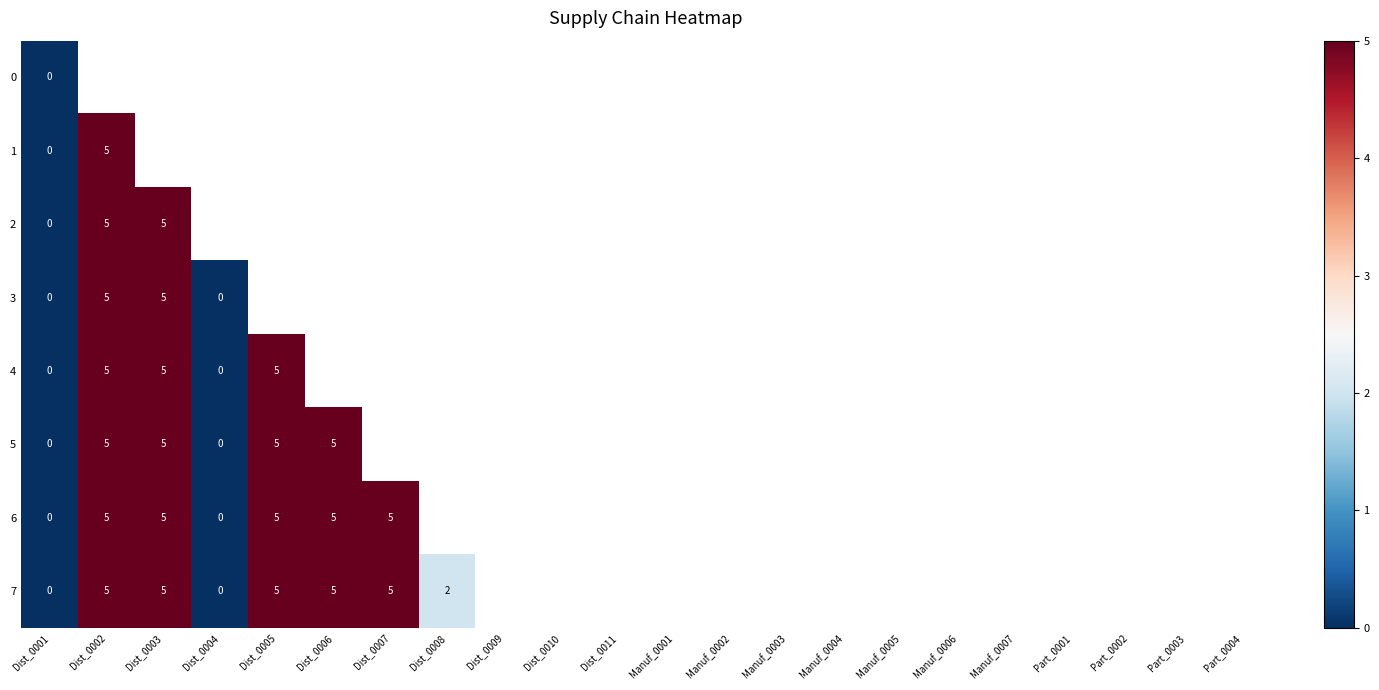

Is it true that 7 equals 7 at Dist_0007?

False